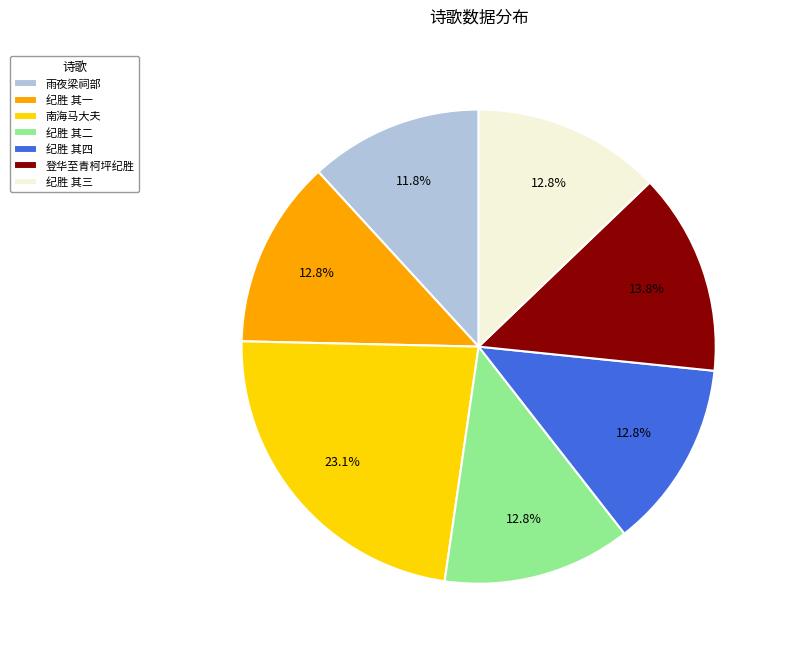

How many slices are in this pie chart?

7